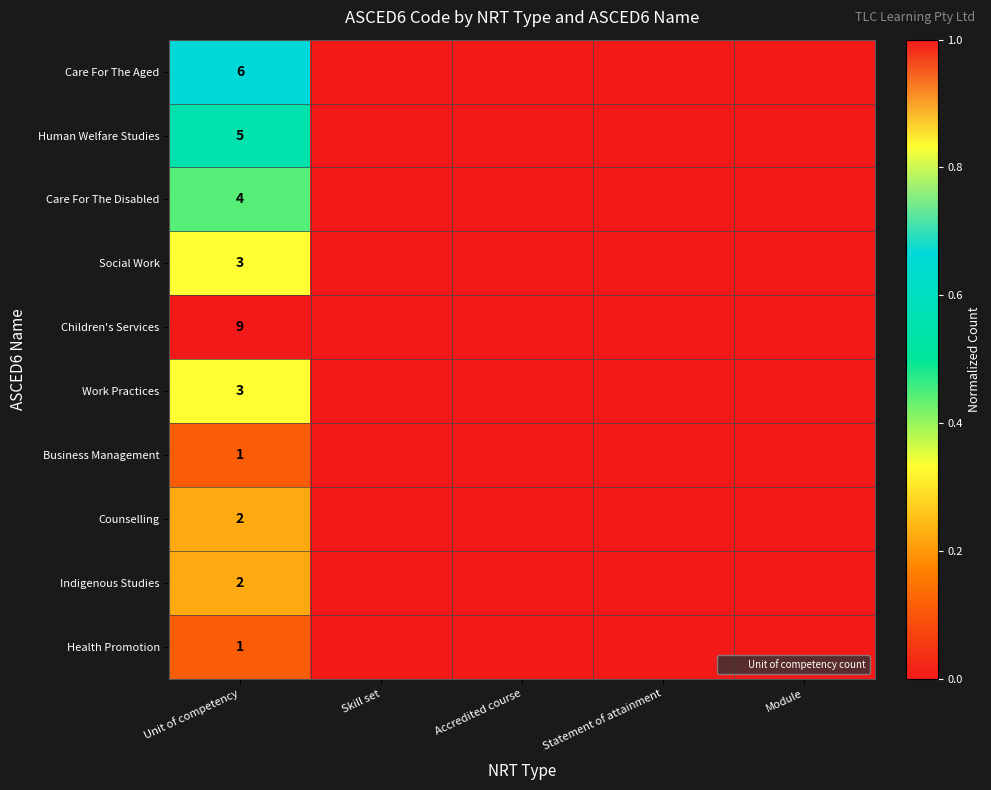

The Human Welfare Studies series shows -0.4 at Statement of attainment. True or false?

False